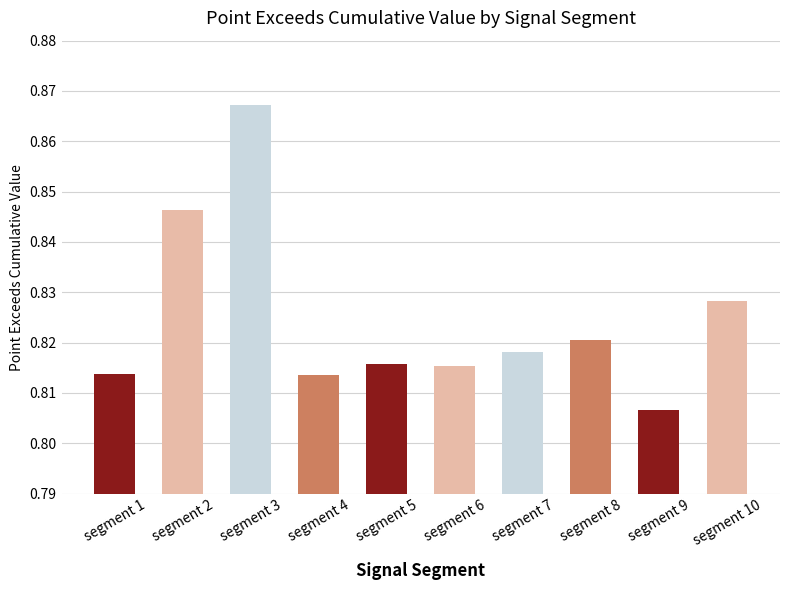

What is the sum of the values at segment 2 and segment 5?

1.7